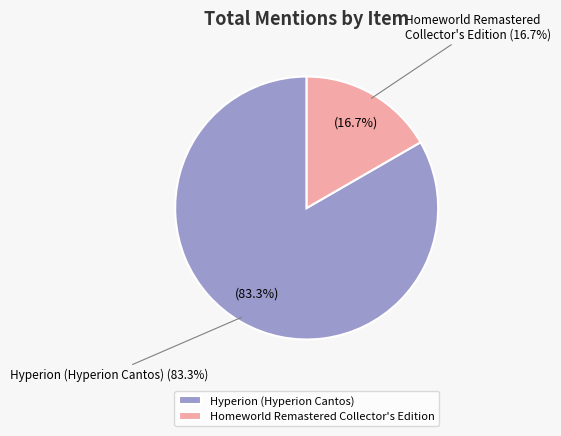

Rank the categories by value from lowest to highest.

Homeworld Remastered Collector's Edition, Hyperion (Hyperion Cantos)